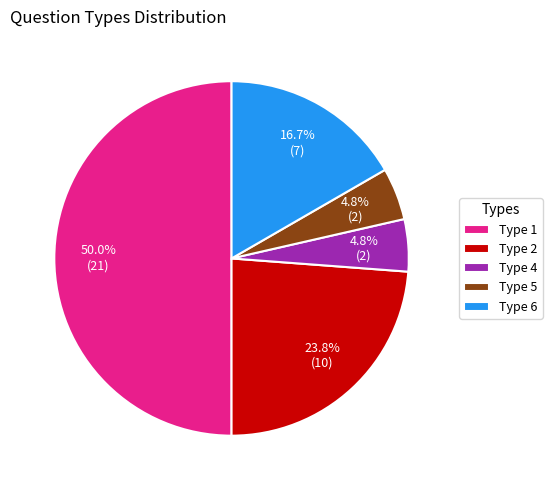

How many segments does this pie chart have?

5